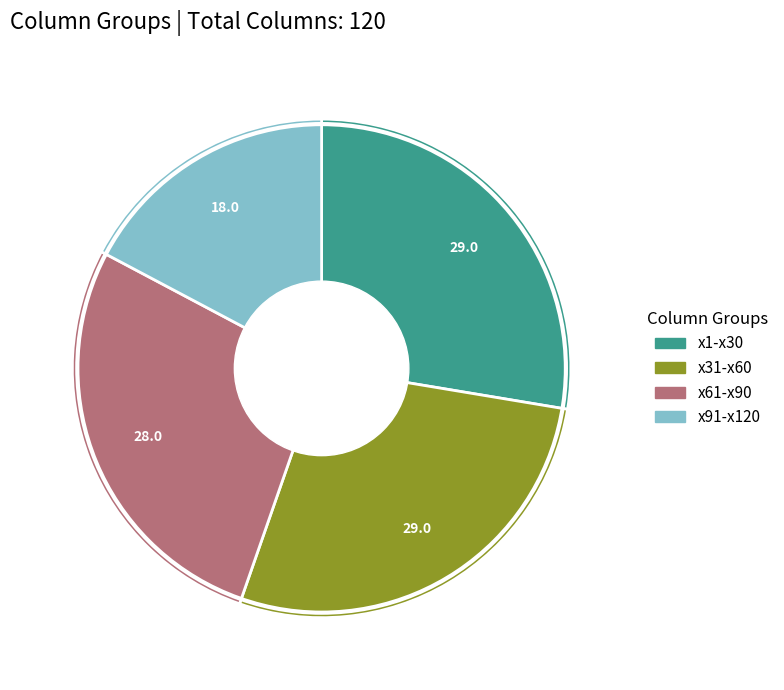

What is the ratio of the value at x1-x30 to the value at x61-x90?

1.0